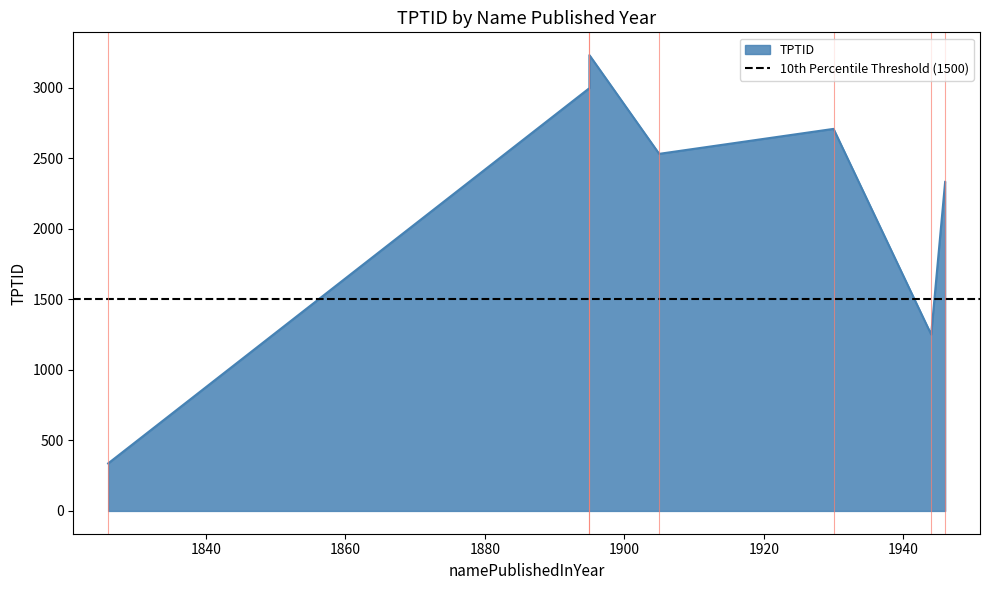

What is the difference between the maximum and minimum values?

2895